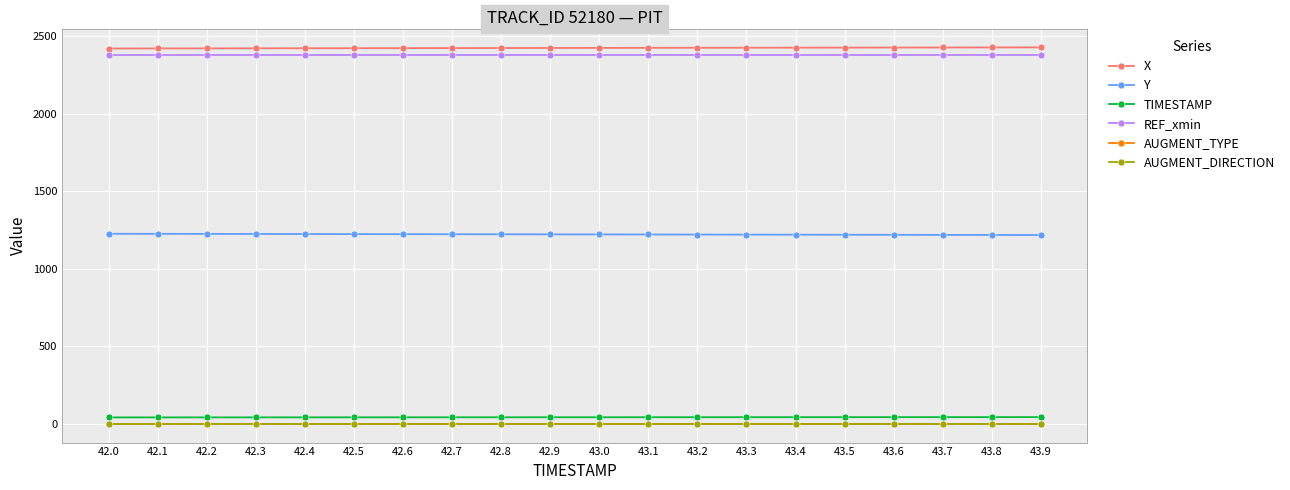

What is the label of the 2nd point from the right?

43.8